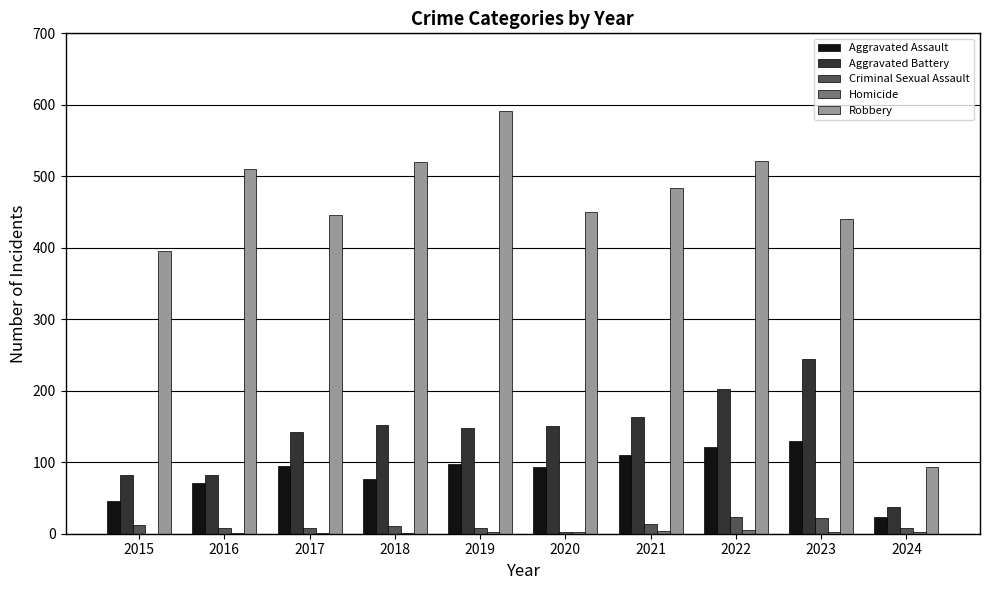

What is the highest value of the Robbery series?

591